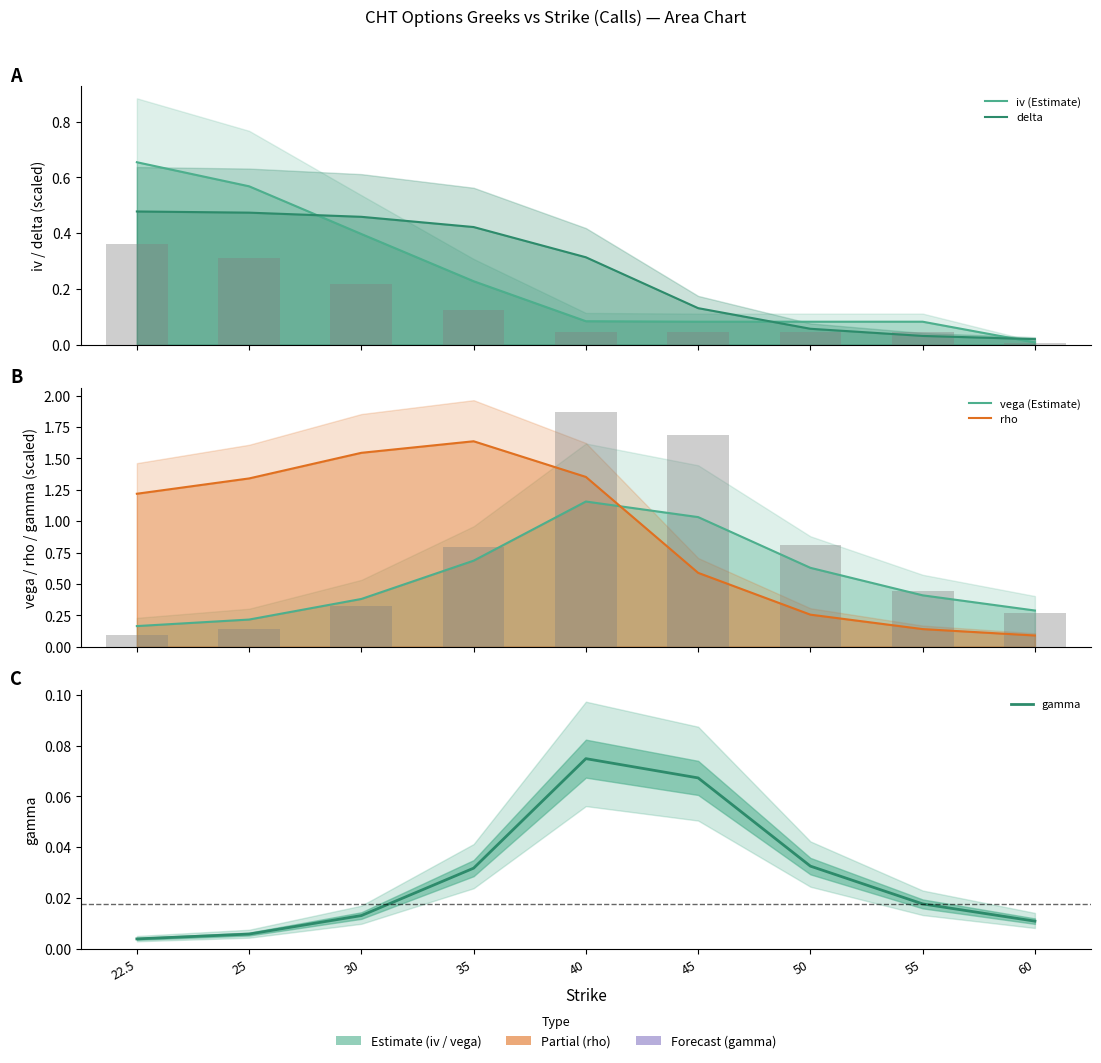

Reading left to right, list all the values displayed in this chart.

iv (Estimate): 0.7	0.6	0.4	0.2	0.1	0.1	0.1	0.1	0.0
delta: 0.5	0.5	0.5	0.4	0.3	0.1	0.1	0.0	0.0
vega (Estimate): 0.2	0.2	0.4	0.7	1.2	1.0	0.6	0.4	0.3
rho: 1.2	1.3	1.5	1.6	1.4	0.6	0.3	0.1	0.1
gamma: 0.0	0.0	0.0	0.0	0.1	0.1	0.0	0.0	0.0